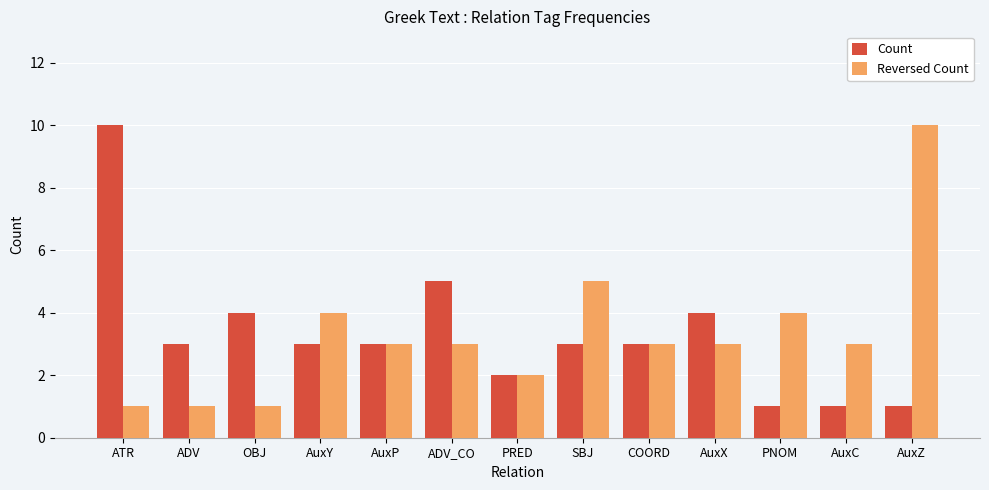

Count the number of data series in this chart.

2